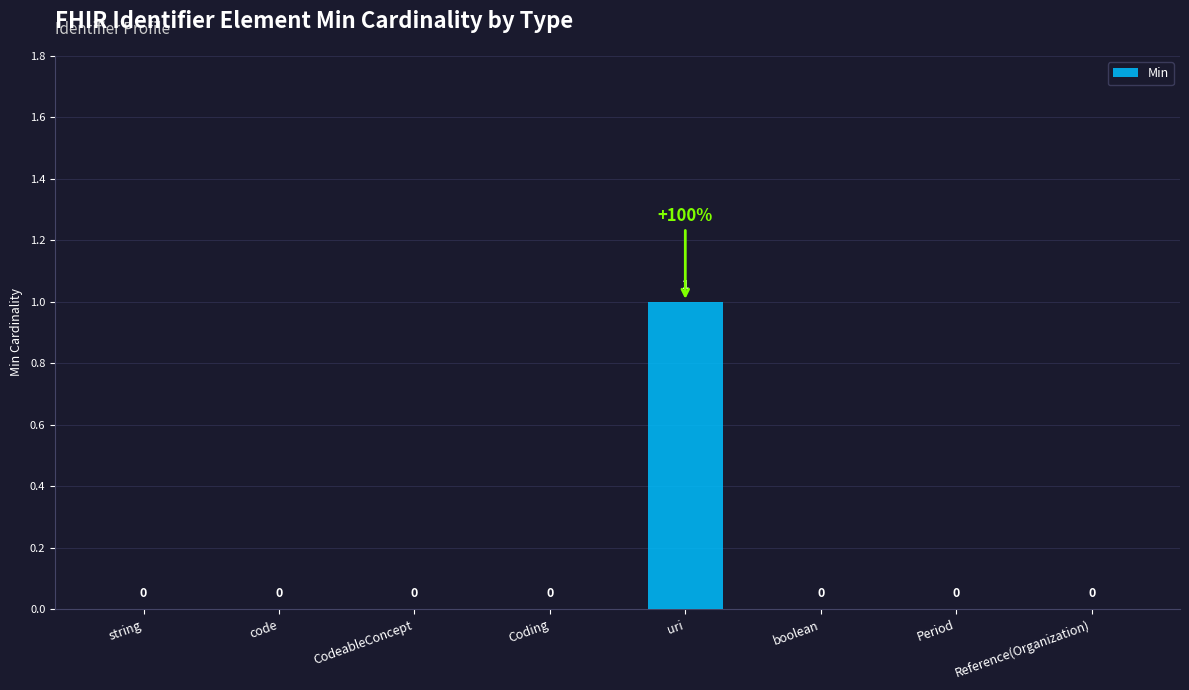

Reading left to right, transcribe all the data shown in this chart.

string=0	code=0	CodeableConcept=0	Coding=0	uri=1	boolean=0	Period=0	Reference(Organization)=0